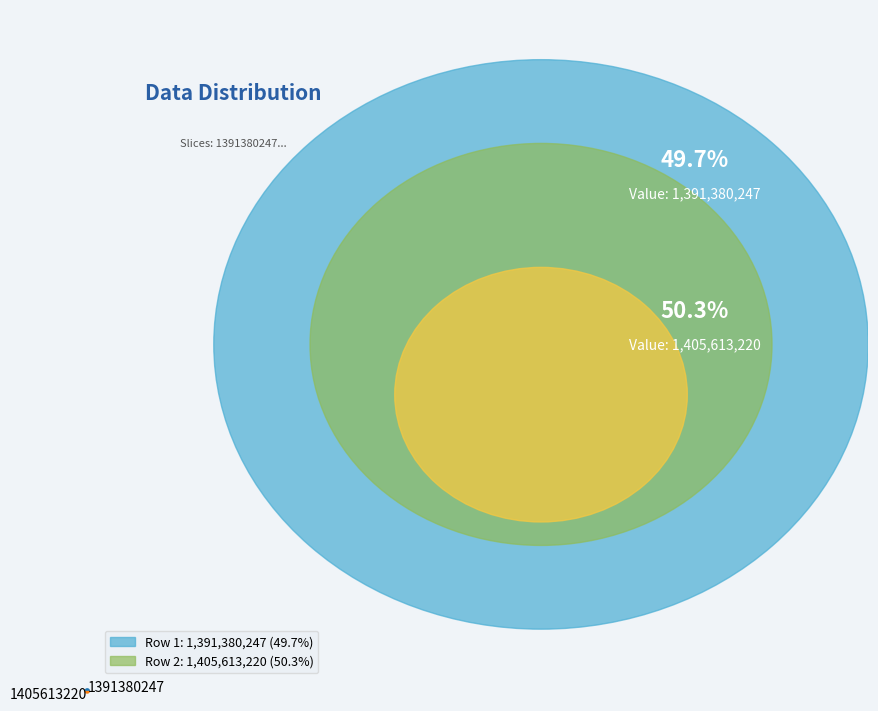

Count the number of slices in the pie.

2